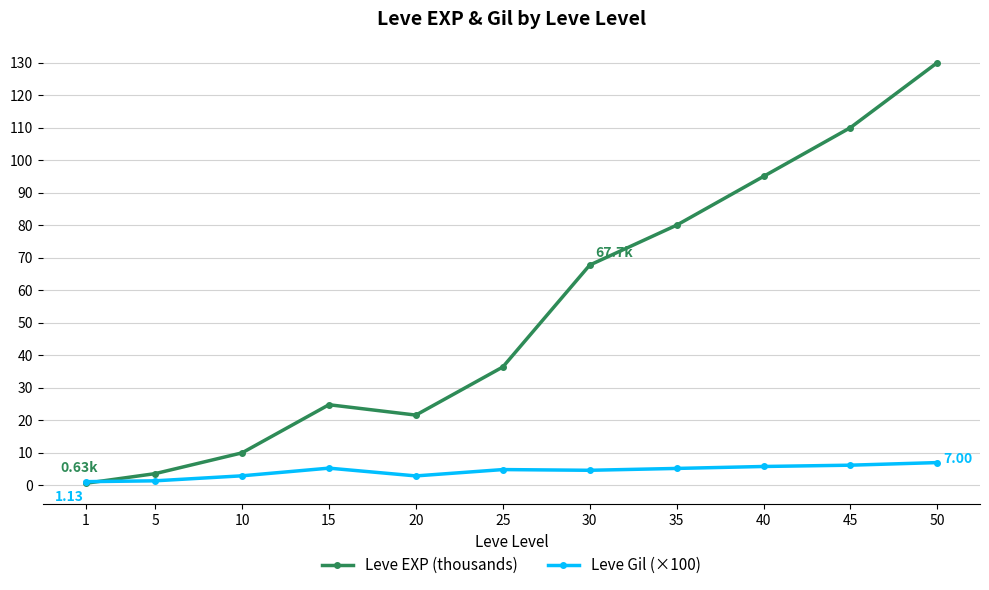

What is the approximate value of Leve Gil (×100) at 40?

5.8